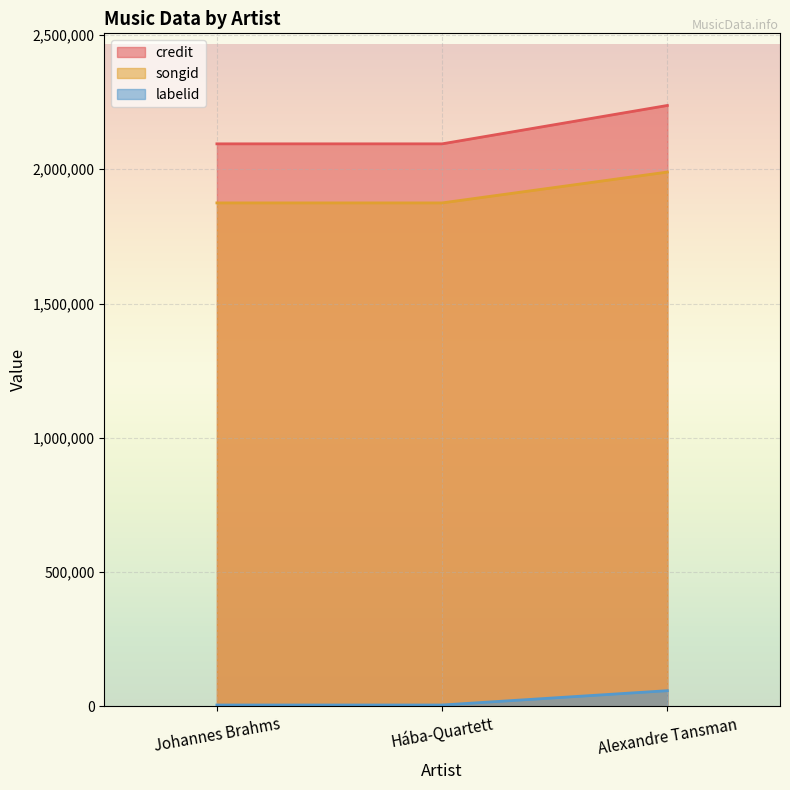

What is the difference between the credit values at Alexandre Tansman and Hába-Quartett?

142862